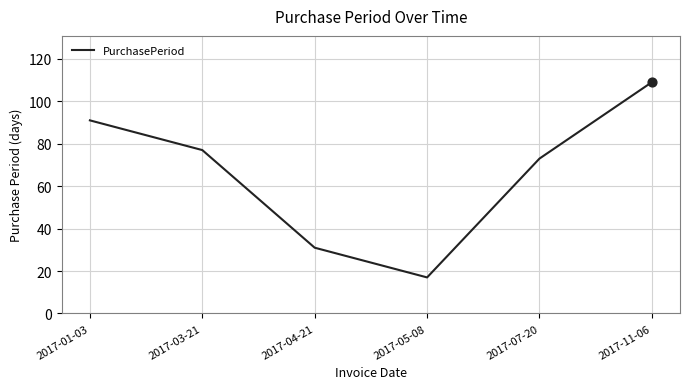

Between 2017-07-20 and 2017-04-21, which is larger?

2017-07-20